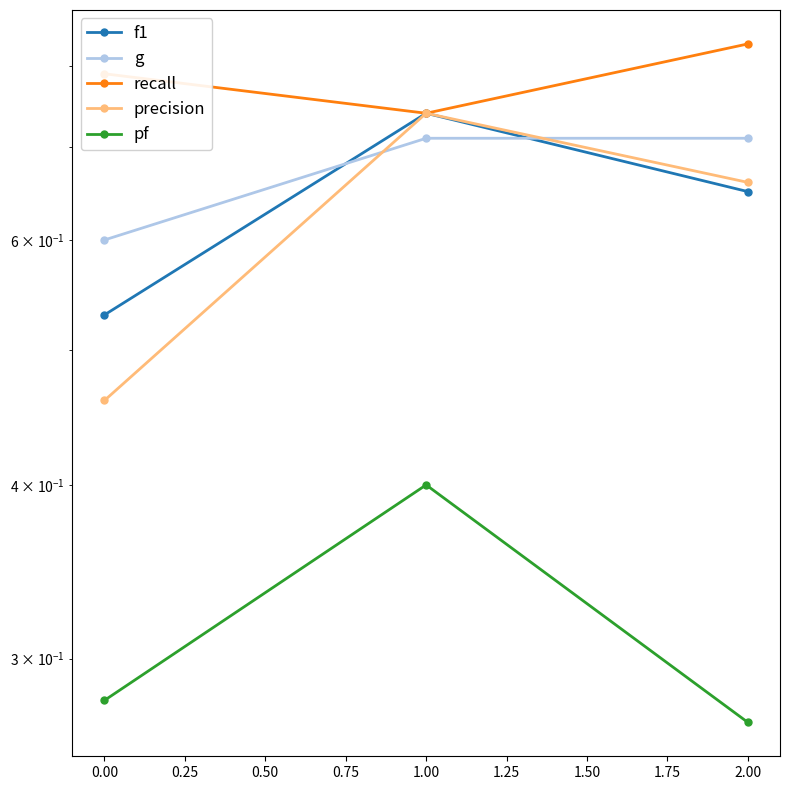

Reading left to right, transcribe all the data shown in this chart.

f1: 0.5	0.7	0.7
g: 0.6	0.7	0.7
recall: 0.8	0.7	0.8
precision: 0.5	0.7	0.7
pf: 0.3	0.4	0.3